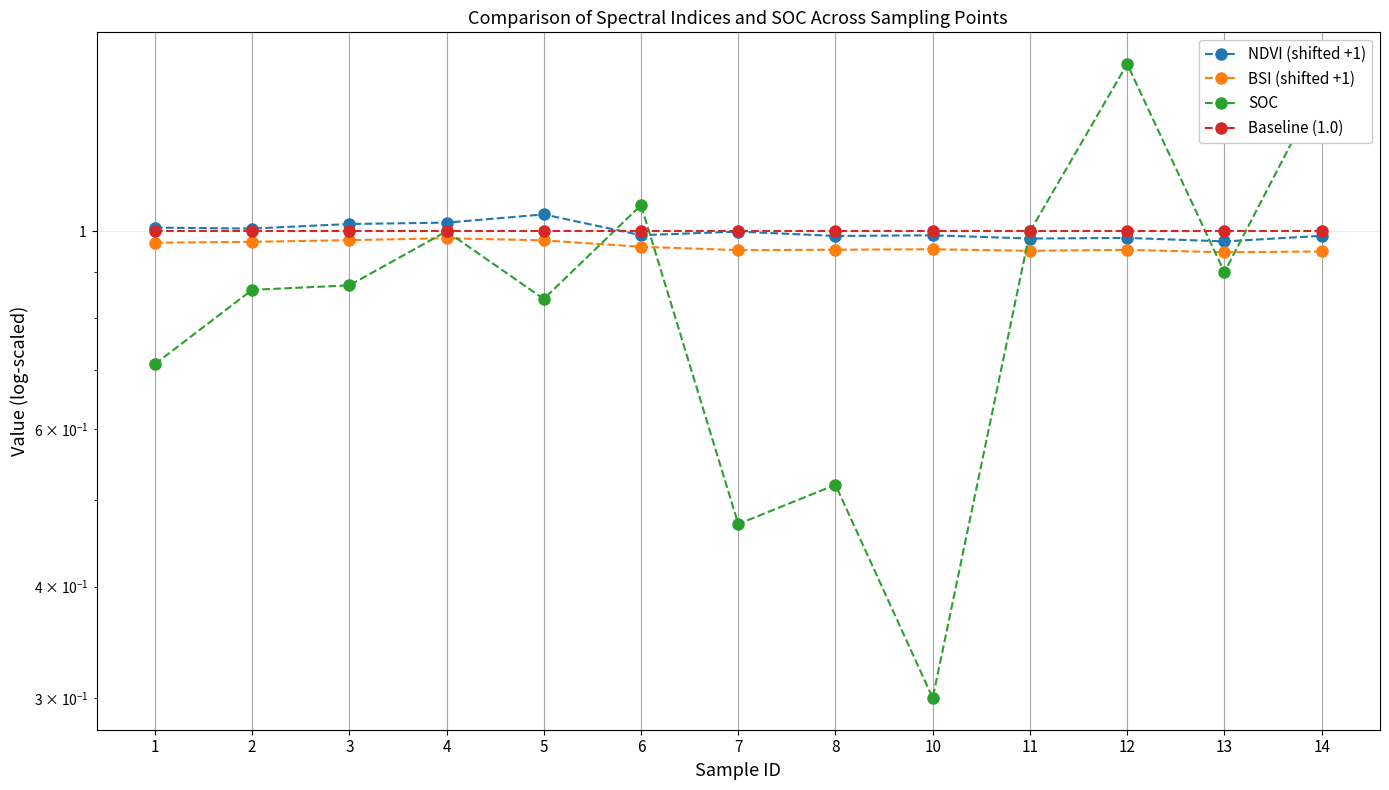

List the labels in order of NDVI (shifted +1) value, smallest first.

13, 11, 12, 8, 14, 10, 6, 7, 2, 1, 3, 4, 5